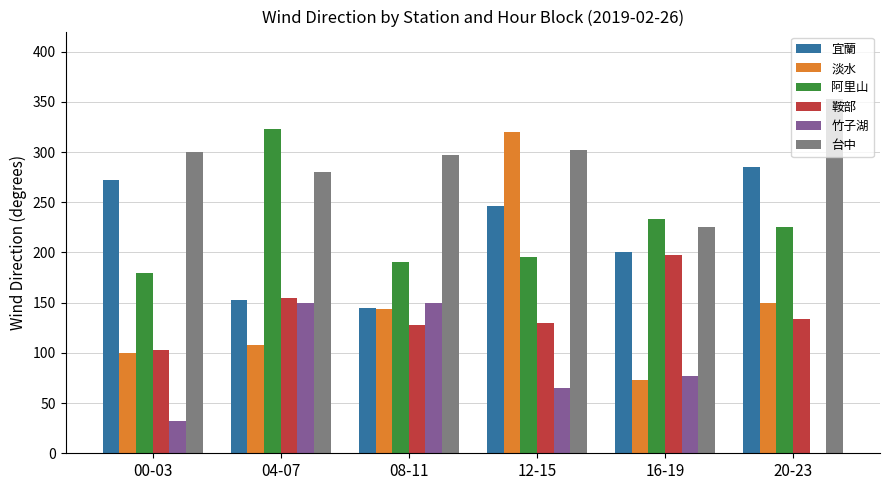

At which label does 鞍部 reach its peak?

16-19